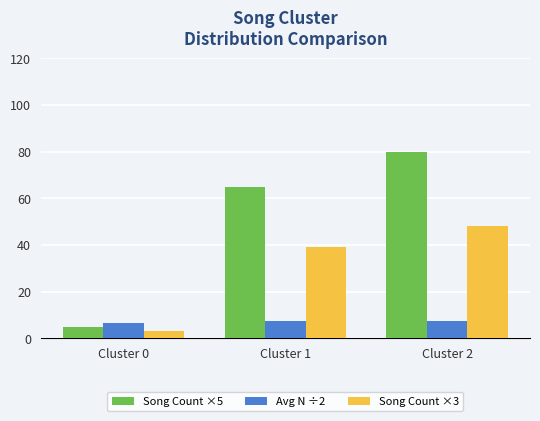

Rank the series by their maximum value, from highest to lowest.

Song Count ×5, Song Count ×3, Avg N ÷2